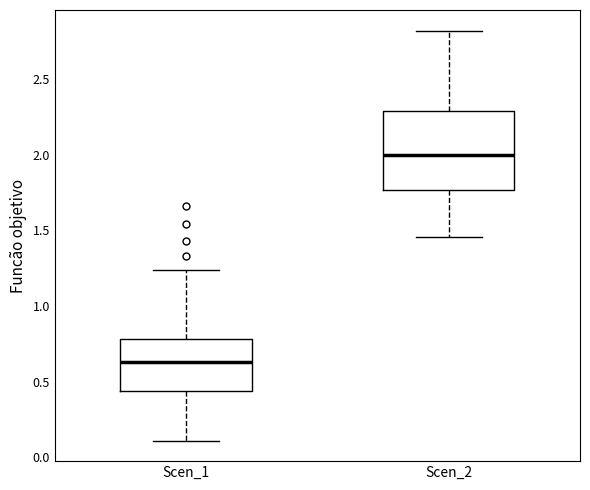

Reading left to right, read every box against the y-axis: the position of its median line, the range the box covers, and the ends of its whiskers. The values are not printed on the chart, so give them approximately, as read against the axis.

Scen_1: median 0.65, box 0.45 to 0.80, whiskers 0.10 to 1.25
Scen_2: median 2.00, box 1.75 to 2.30, whiskers 1.45 to 2.80